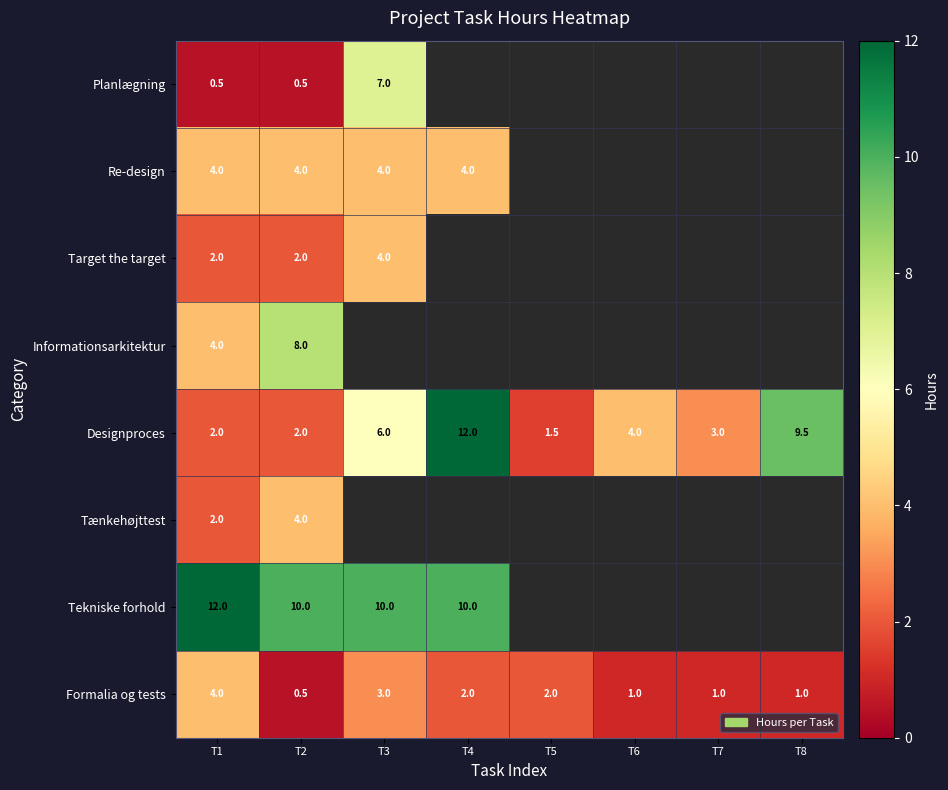

What is the average value of the Formalia og tests series?

1.8